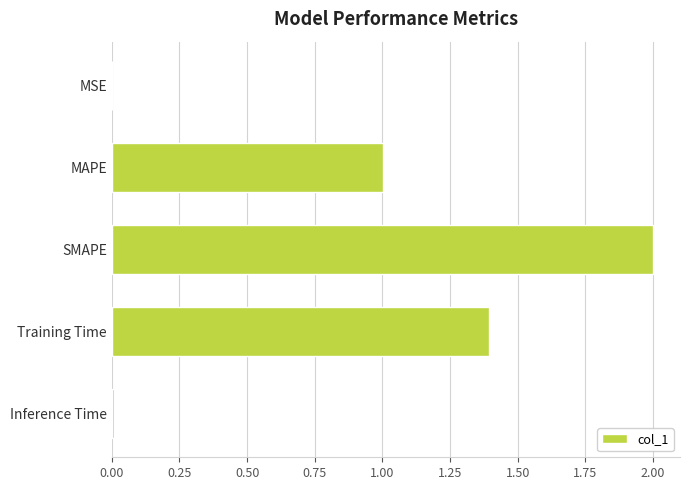

What is the approximate value at SMAPE?

2.0